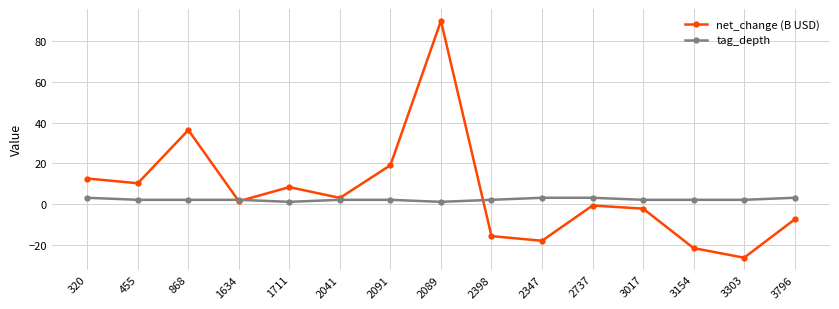

What is the label of the 15th point from the left?

3796